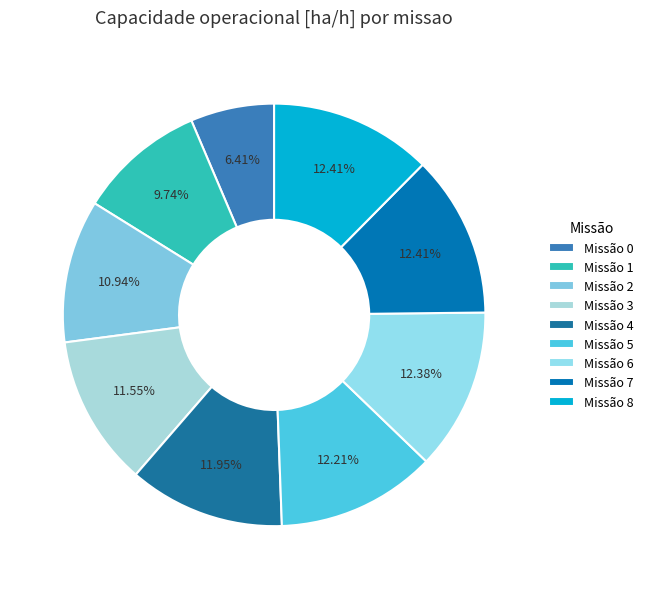

To the nearest percent, what is the average slice percentage?

11%